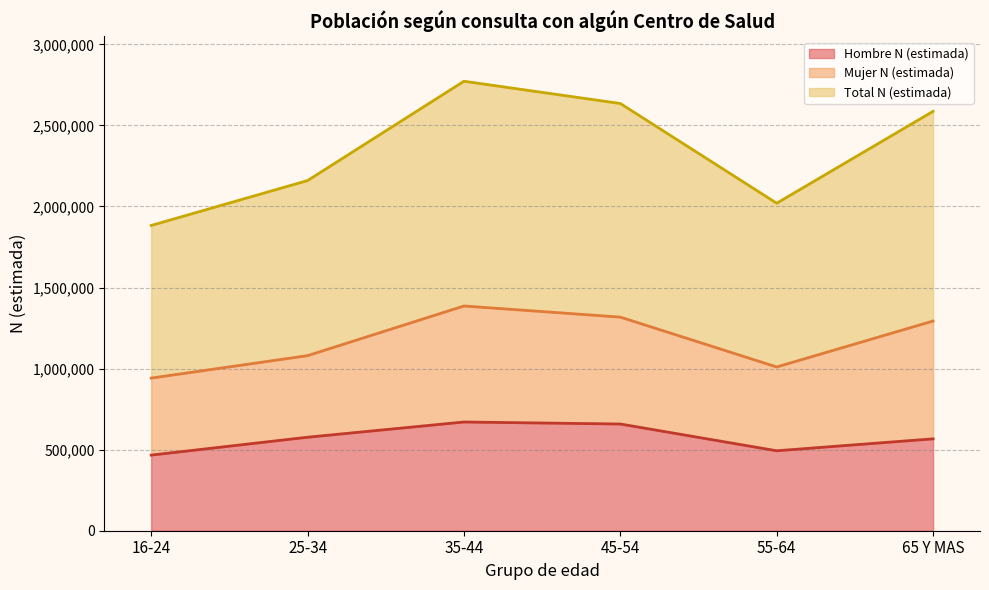

Is it true that Hombre N (estimada) equals 871930 at 45-54?

False